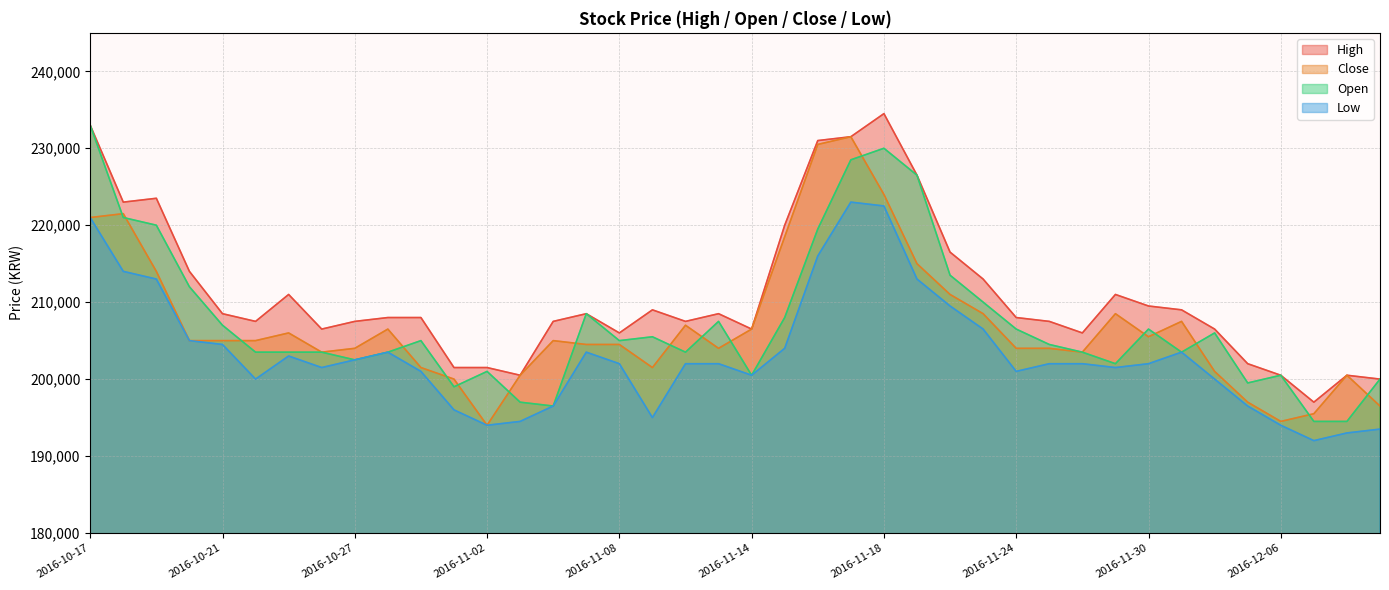

What is the difference between the second highest and minimum values in the Open series?

35500